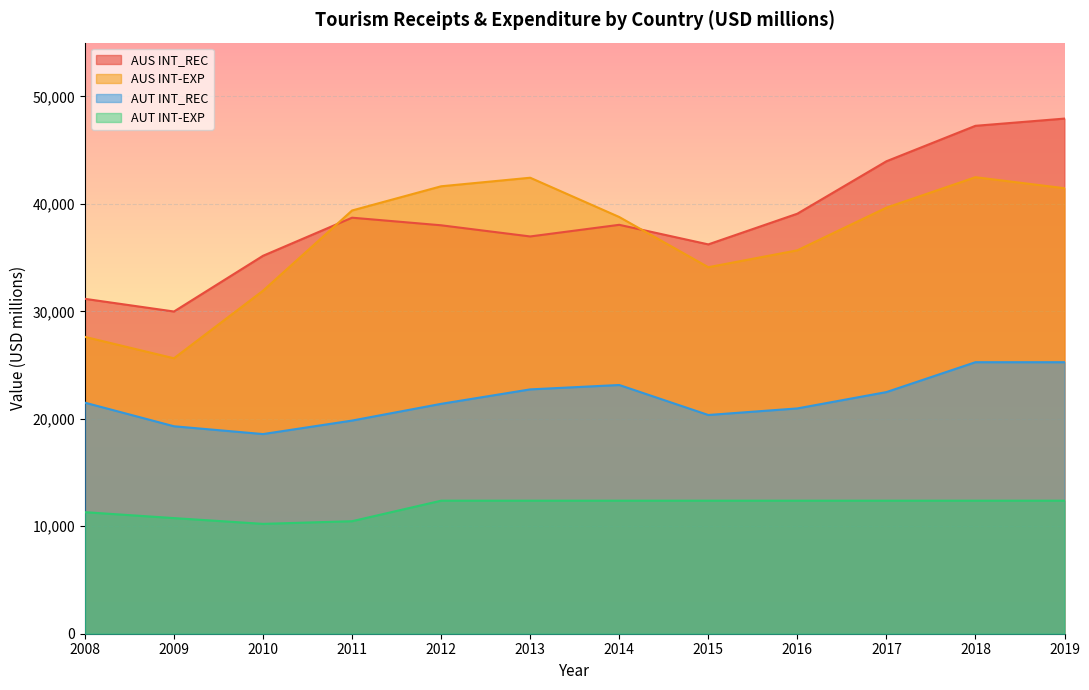

Reading left to right, what are all the values shown in this chart?

AUS INT_REC: 2008=31159.8	2009=29980.7	2010=35165.5	2011=38710.1	2012=38003.7	2013=36965.0	2014=38047.9	2015=36226.0	2016=39082.3	2017=43959.1	2018=47259.8	2019=47930.9
AUS INT-EXP: 2008=27620.0	2009=25629.6	2010=31916.5	2011=39381.5	2012=41632.8	2013=42428.3	2014=38774.5	2015=34102.9	2016=35674.6	2017=39644.9	2018=42478.0	2019=41452.0
AUT INT_REC: 2008=21499.2	2009=19302.8	2010=18577.7	2011=19833.0	2012=21390.4	2013=22734.9	2014=23143.6	2015=20352.5	2016=20963.8	2017=22483.8	2018=25263.6	2019=25263.6
AUT INT-EXP: 2008=11309.9	2009=10757.9	2010=10221.9	2011=10469.1	2012=12377.1	2013=12377.1	2014=12377.1	2015=12377.1	2016=12377.1	2017=12377.1	2018=12377.1	2019=12377.1